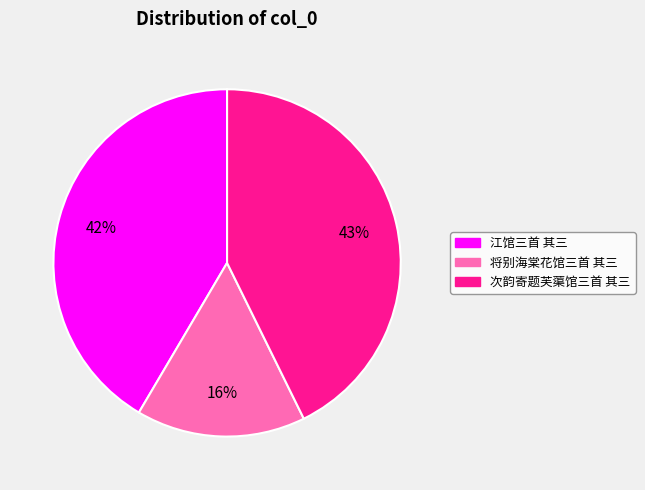

Which category has the biggest portion of the pie?

次韵寄题芙蕖馆三首 其三